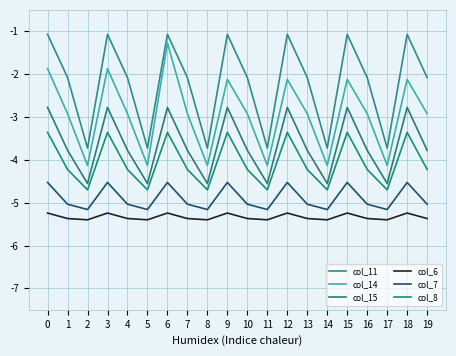

Does the chart have visible grid lines?

Yes